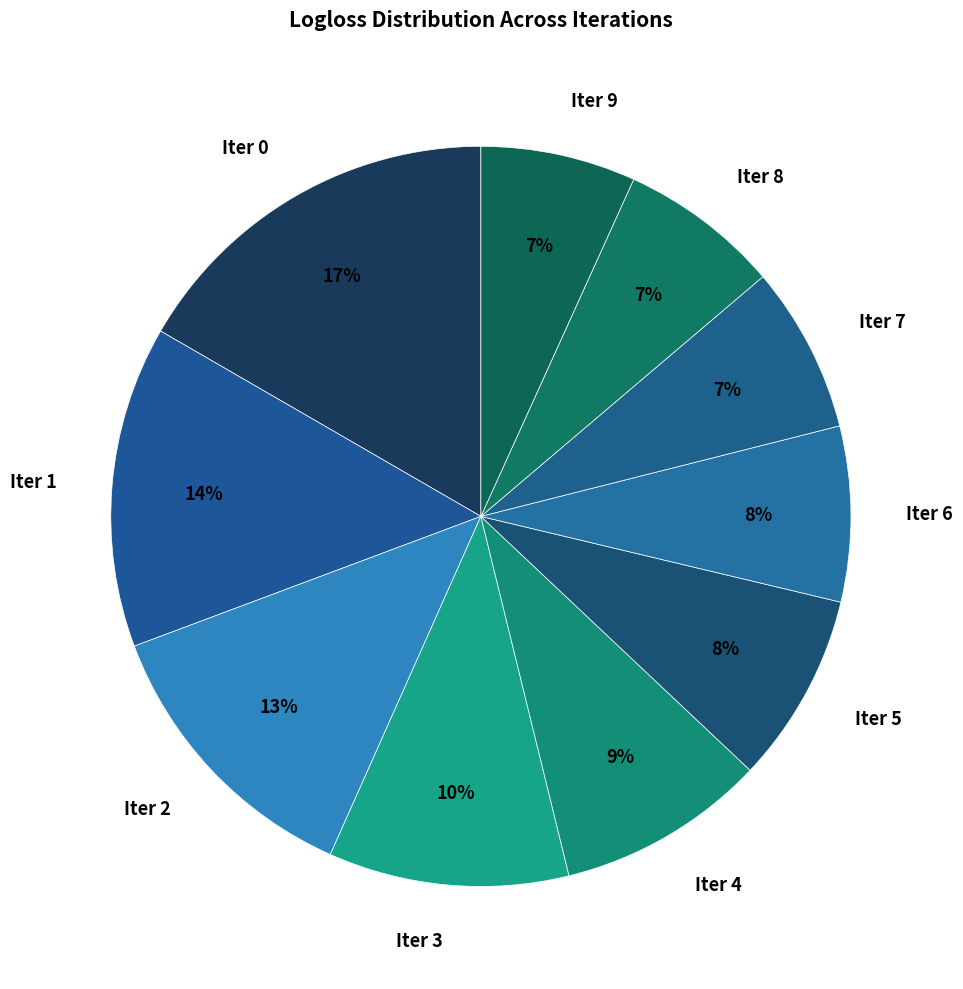

To the nearest percent, what portion does Iter 7 represent?

7%